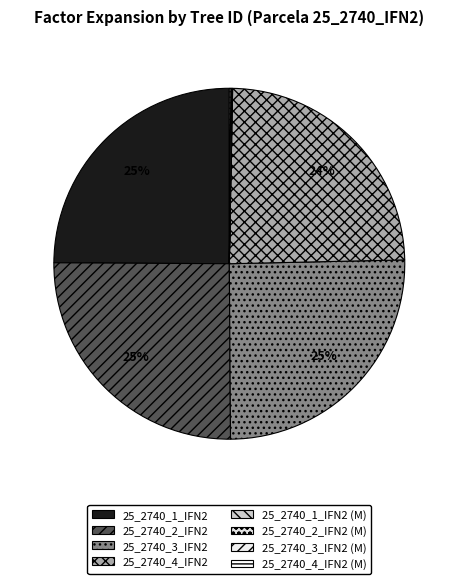

Is there a majority slice in this chart?

No